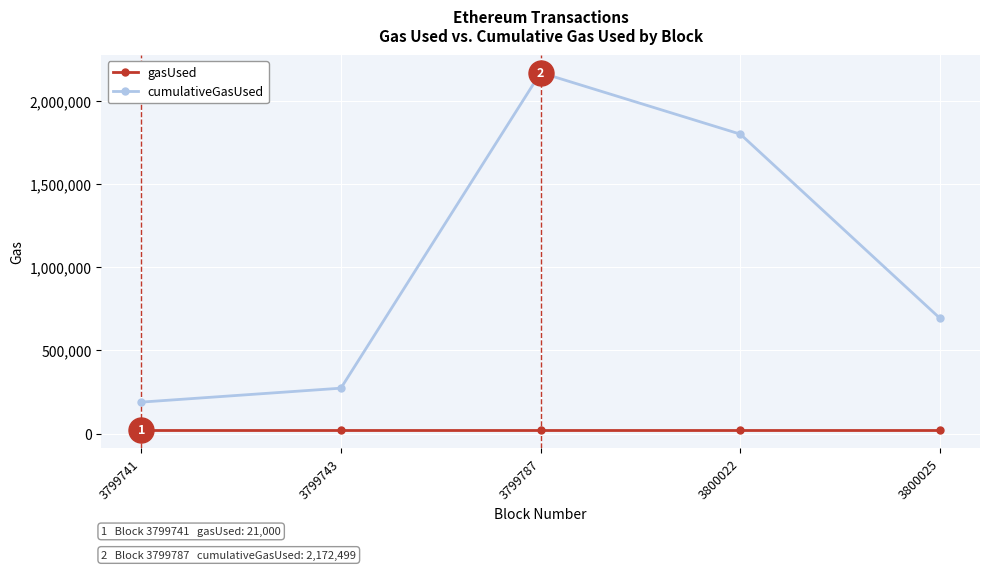

Where does the cumulativeGasUsed series first go above 693000?

3799787